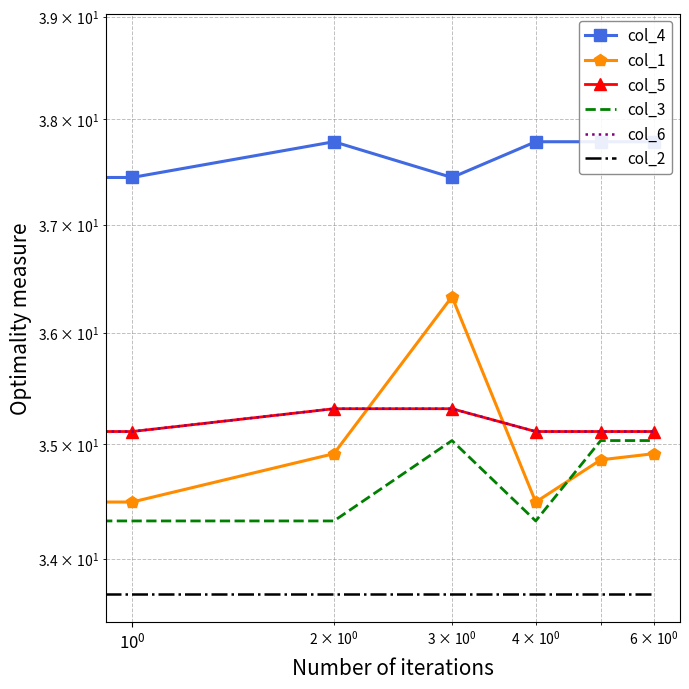

What is the difference between the maximum and second lowest values in the col_3 series?

0.7